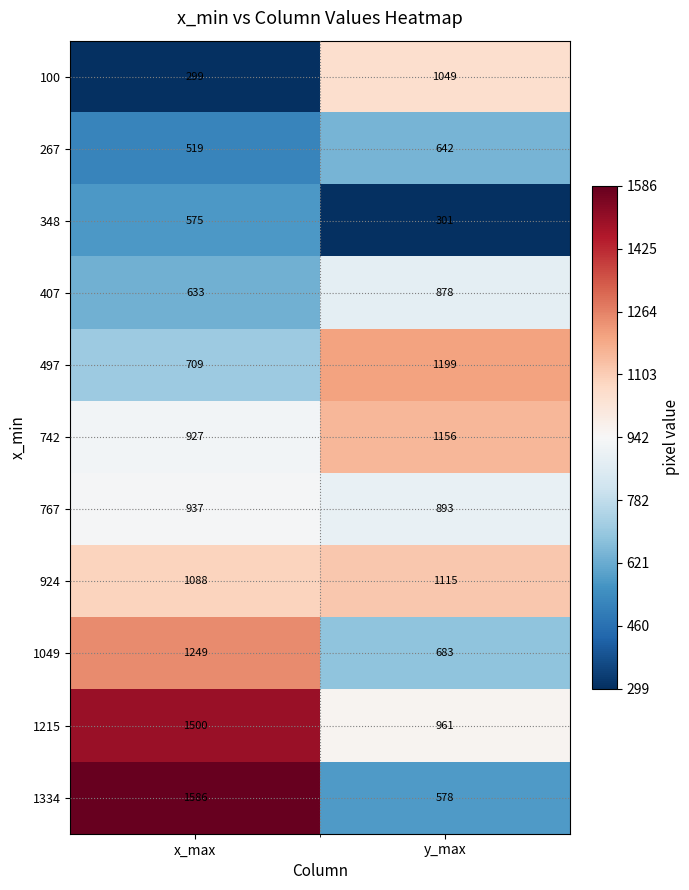

Is it true that 407 equals 878 at y_max?

True